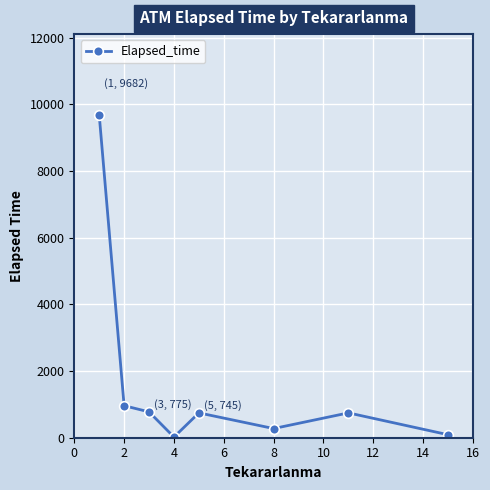

What is the difference between the maximum and minimum values?

9662.3